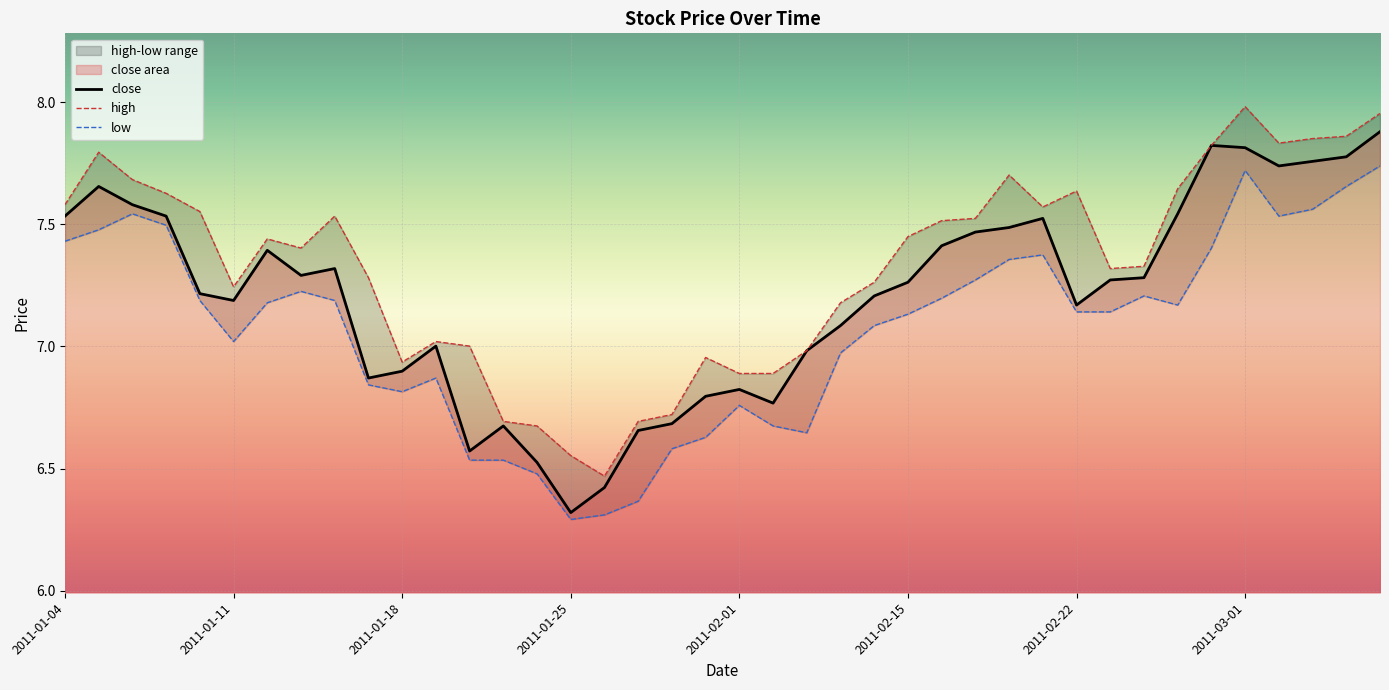

The value of close at 2011-02-21 is 2.7. True or false?

False